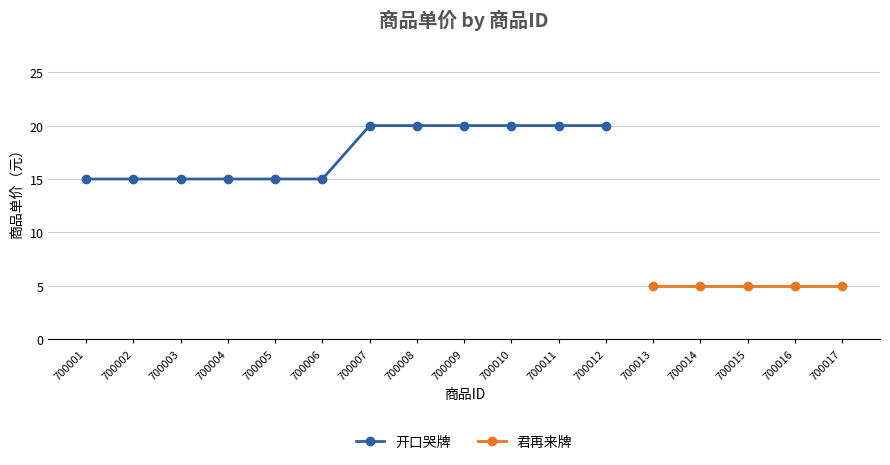

What is the minimum value shown in the chart?

15